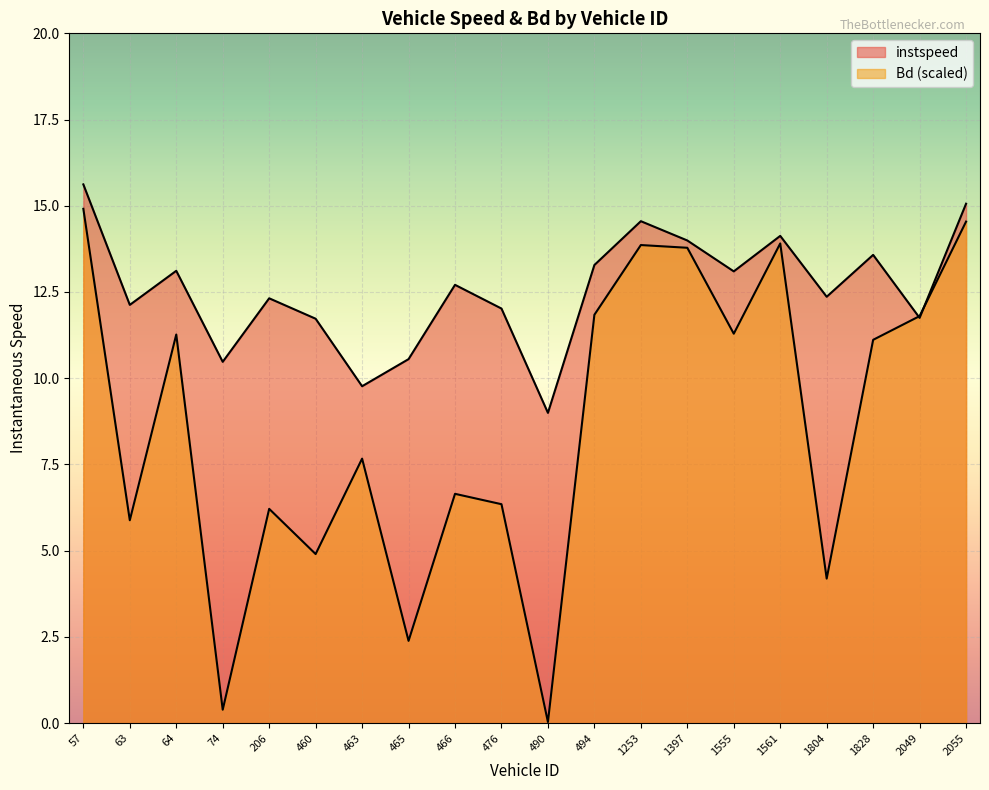

Does the chart display data point markers on the line(s)?

No